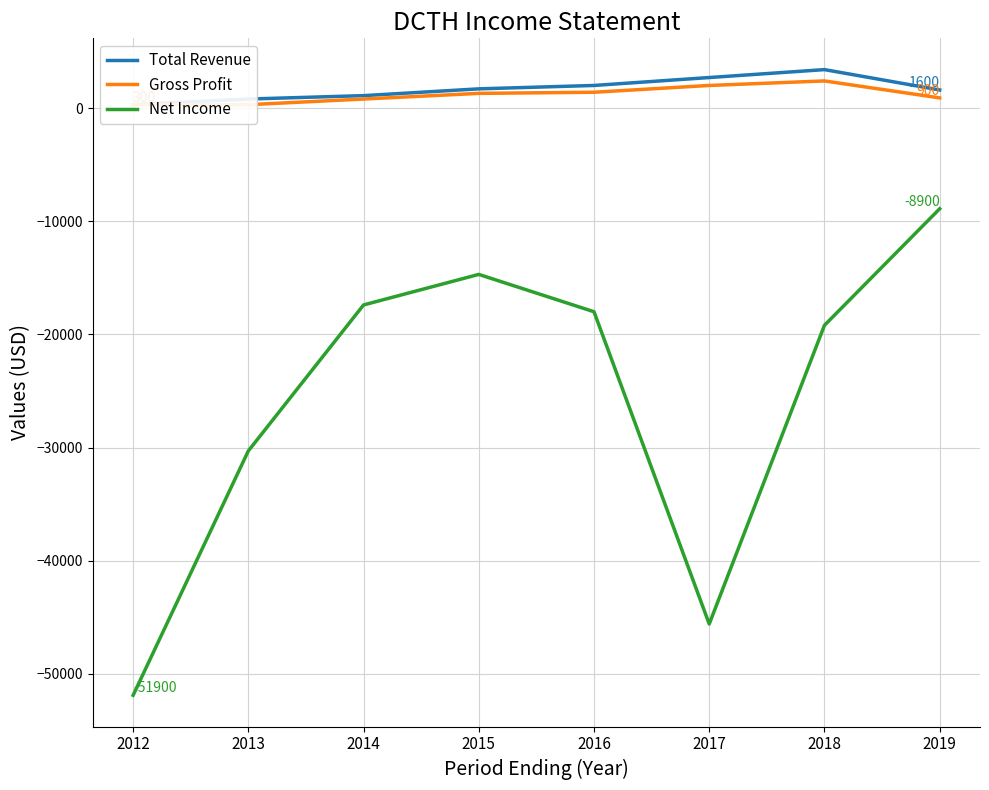

Which series has the widest spread of values?

Net Income